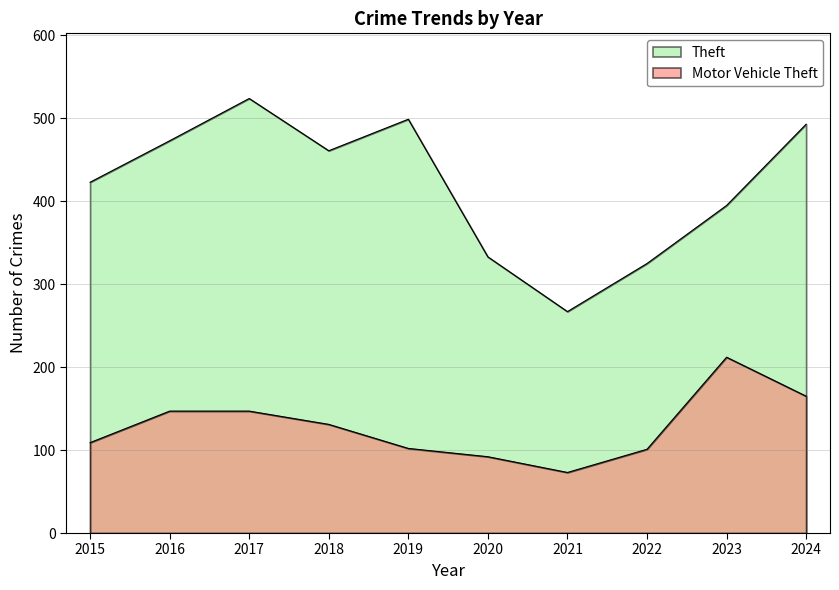

Does the chart have visible grid lines?

Yes